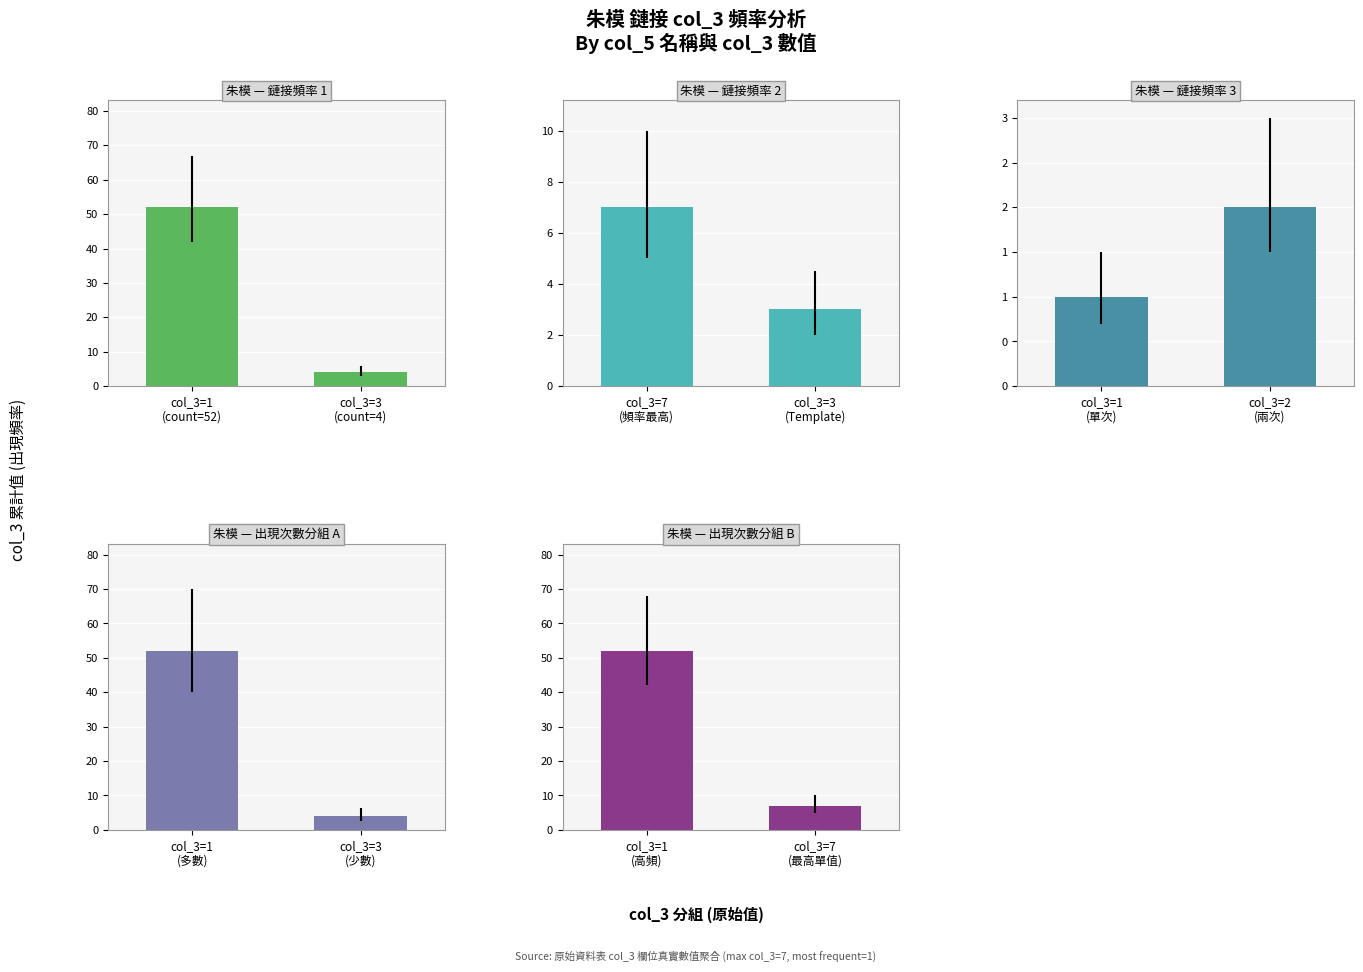

How many bars are there in total?

10